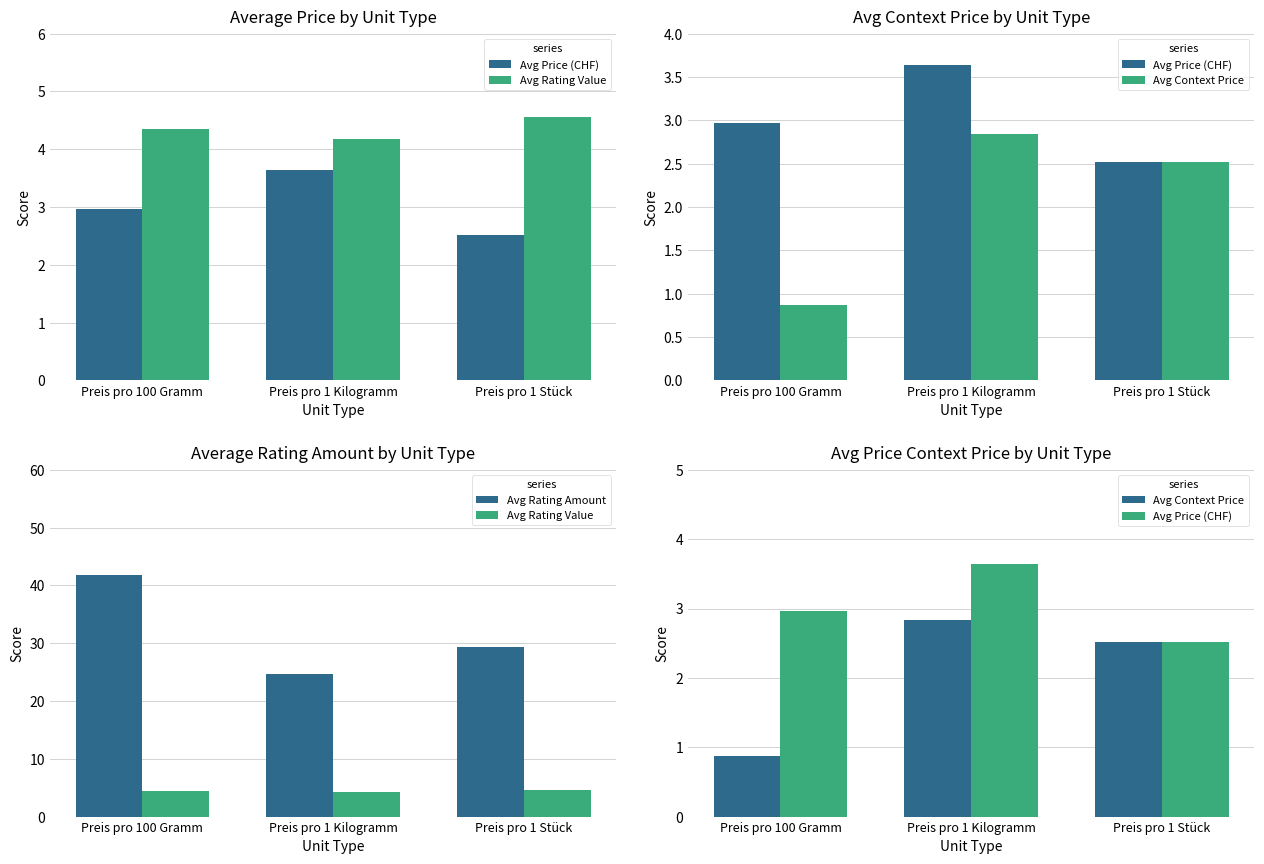

At Preis pro 100 Gramm, list the series in order from largest to smallest.

Avg Rating Amount, Avg Rating Value, Avg Price (CHF), Avg Context Price